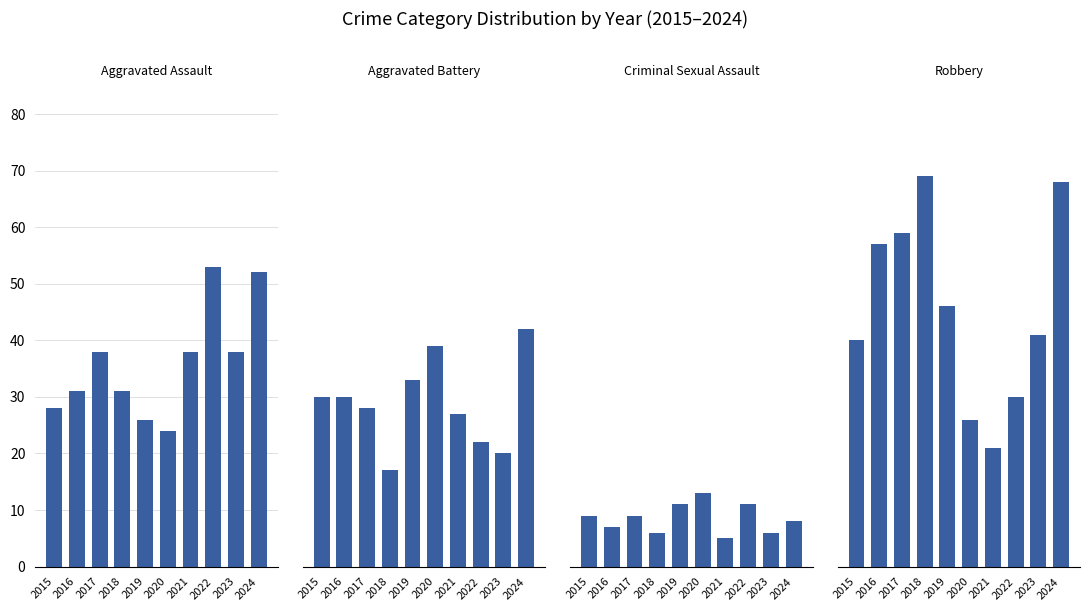

The value of Robbery at 2022 is 12. True or false?

False